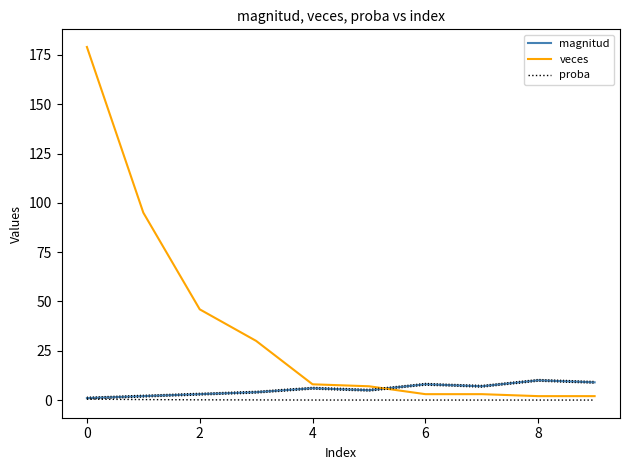

Which has a higher value, 8 or 0?

8